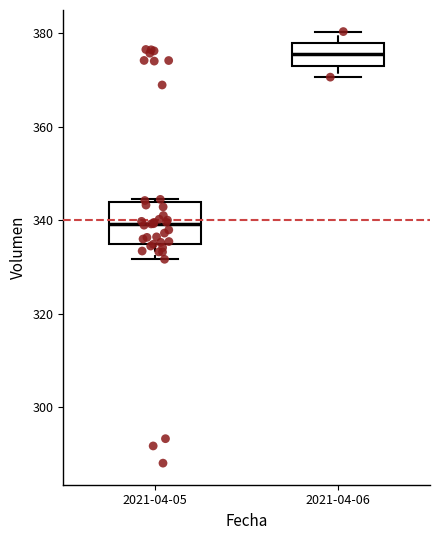

Where does the lower whisker of the box for 2021-04-05 end on the y-axis? The values are not printed on the chart, so give them approximately, as read against the axis.

332